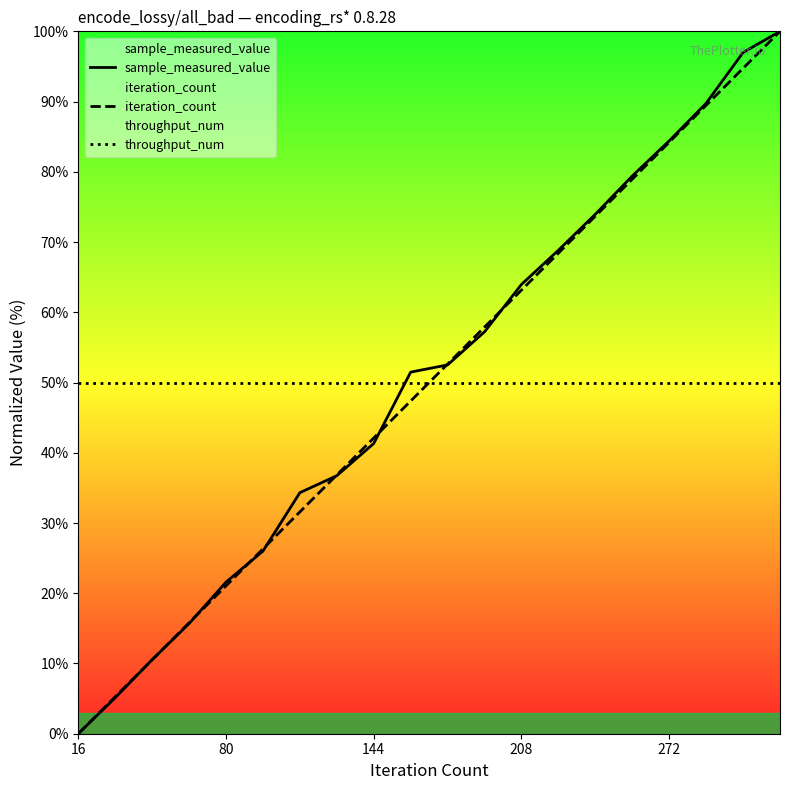

Reading left to right, what are all the values shown in this chart?

sample_measured_value: 0.0	5.1	10.5	15.7	21.6	26.0	34.3	36.7	41.3	51.5	52.5	57.2	64.0	68.8	74.0	79.4	84.4	89.8	97.0	100.0
iteration_count: 0.0	5.3	10.5	15.8	21.1	26.3	31.6	36.8	42.1	47.4	52.6	57.9	63.2	68.4	73.7	78.9	84.2	89.5	94.7	100.0
throughput_num: 50.0	50.0	50.0	50.0	50.0	50.0	50.0	50.0	50.0	50.0	50.0	50.0	50.0	50.0	50.0	50.0	50.0	50.0	50.0	50.0